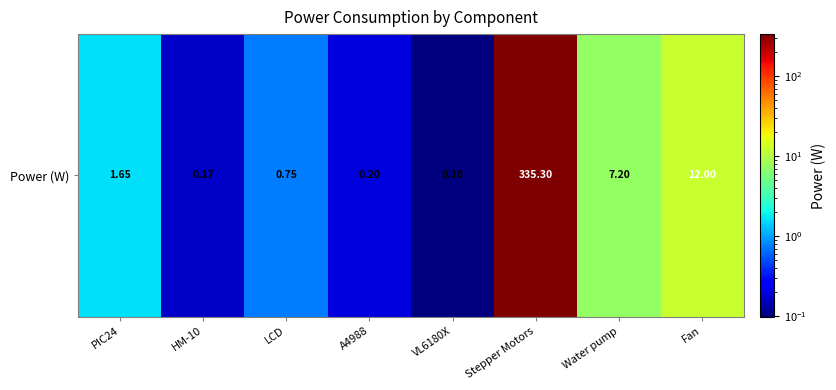

Reading right to left, list all the values displayed in this chart.

12.0	7.2	335.3	0.1	0.2	0.8	0.2	1.6